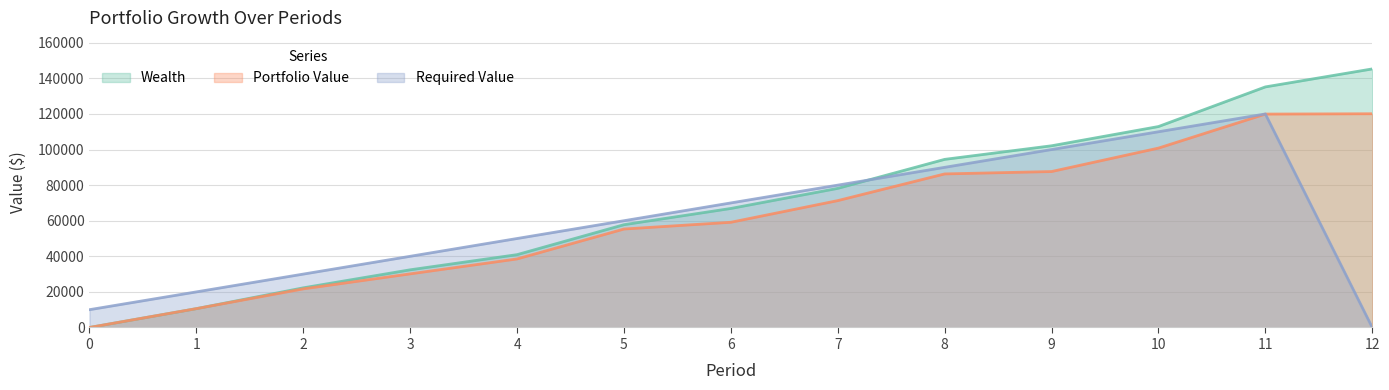

True or false: Required Value and Portfolio Value intersect in this chart.

True